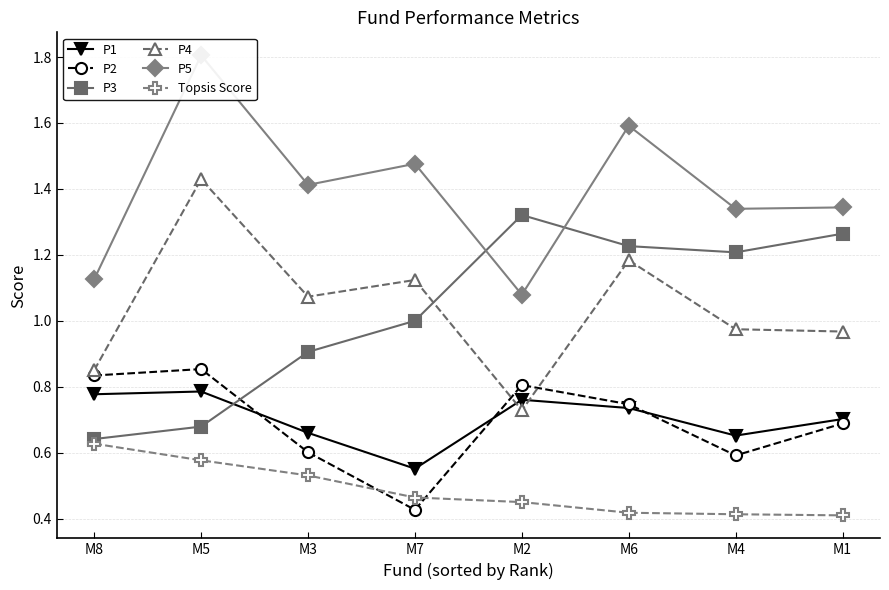

The value of P3 at M4 is 1.2. True or false?

True